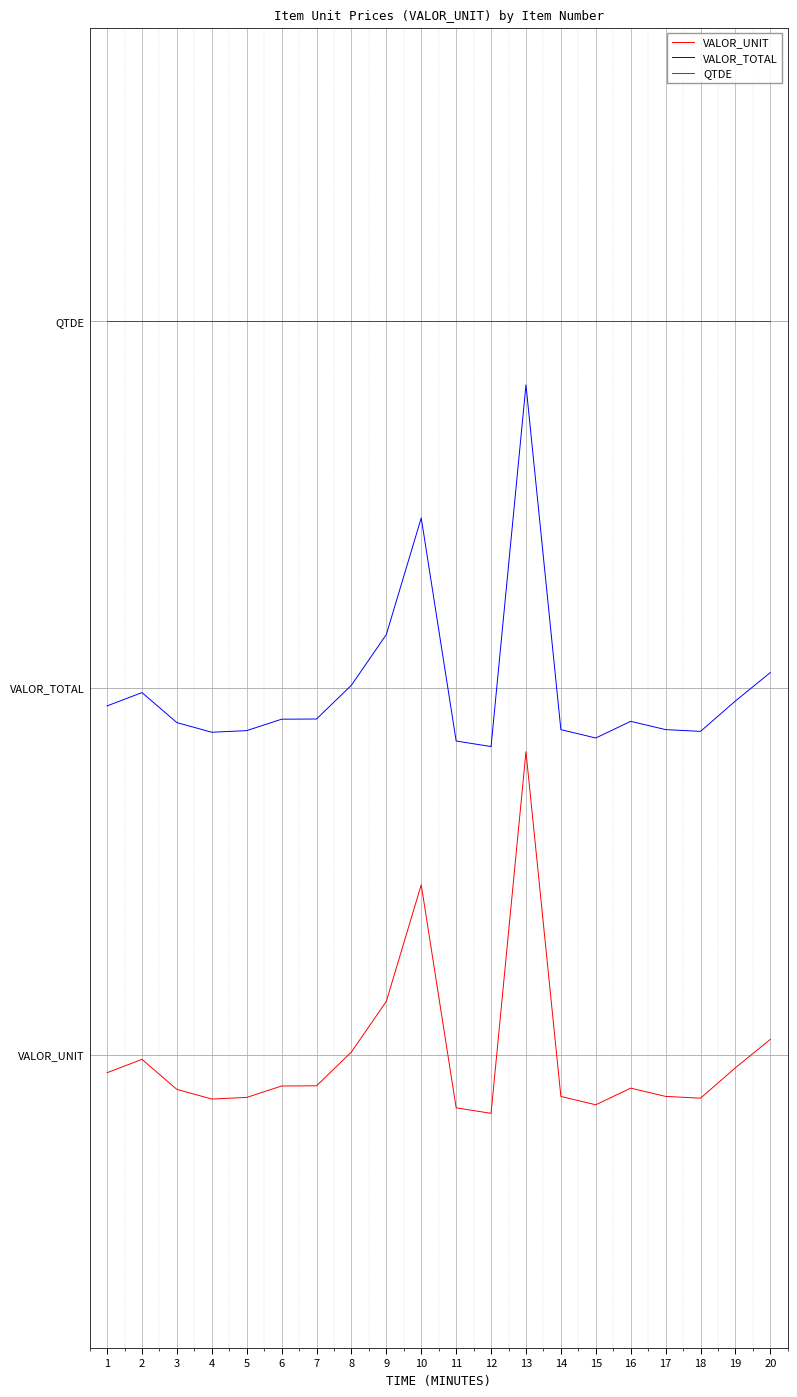

What are all the series names shown in the legend?

VALOR_UNIT, VALOR_TOTAL, QTDE